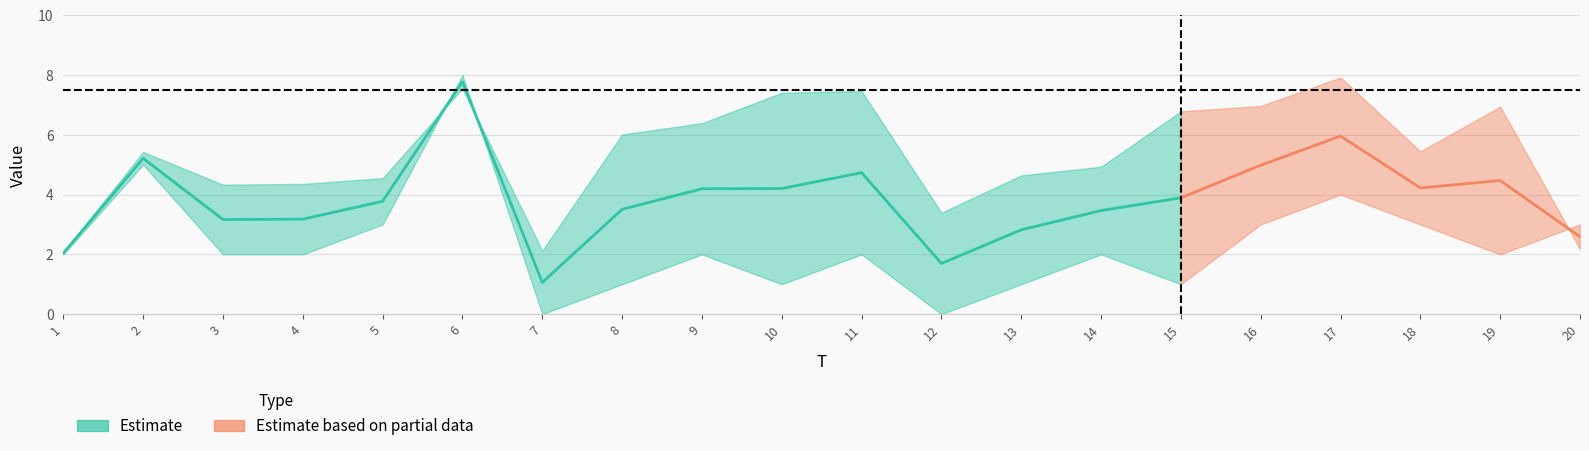

Reading right to left, list all the values displayed in this chart.

x1: 20=2.2	19=6.9	18=5.4	17=7.9	16=7.0	15=6.8	14=4.9	13=4.6	12=3.4	11=7.5	10=7.4	9=6.4	8=6.0	7=2.1	6=7.6	5=4.6	4=4.4	3=4.3	2=5.4	1=2.1
FC: 20=3.0	19=2.0	18=3.0	17=4.0	16=3.0	15=1.0	14=2.0	13=1.0	12=0.0	11=2.0	10=1.0	9=2.0	8=1.0	7=0.0	6=8.0	5=3.0	4=2.0	3=2.0	2=5.0	1=2.0